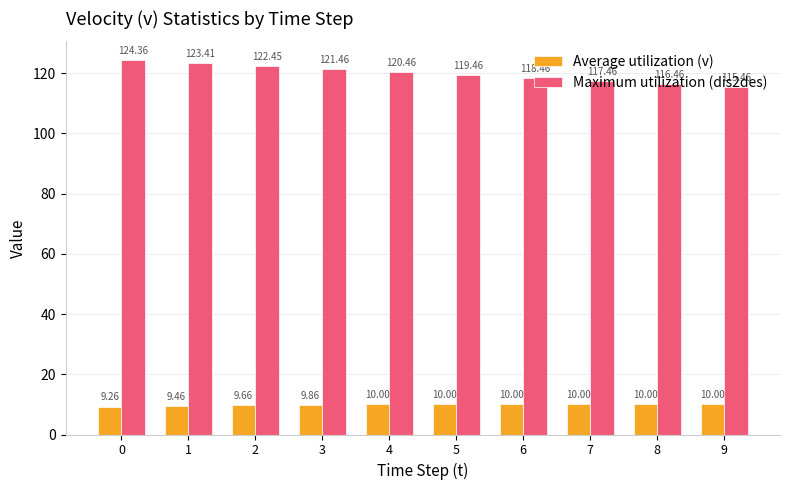

List the labels in order of Maximum utilization (dis2des) value, smallest first.

9, 8, 7, 6, 5, 4, 3, 2, 1, 0